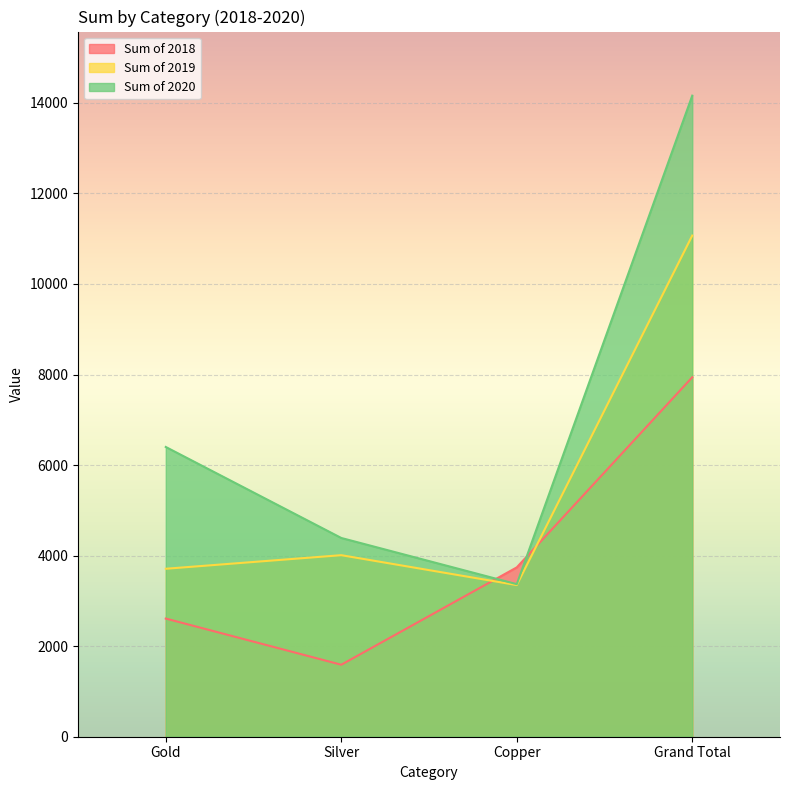

True or false: Sum of 2020 and Sum of 2019 intersect in this chart.

False